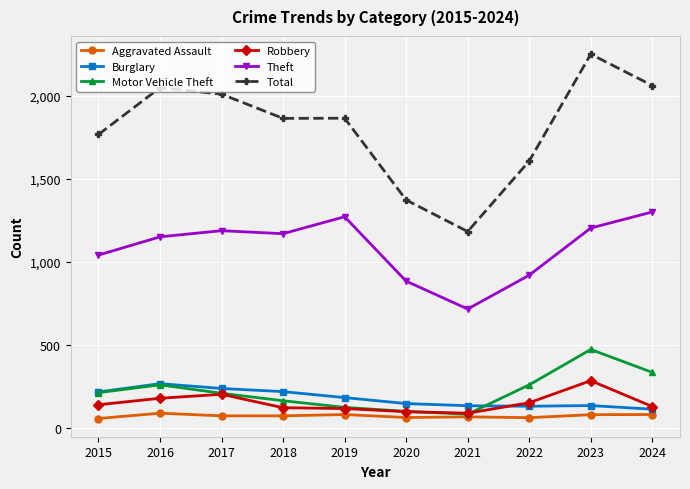

True or false: Burglary and Total intersect in this chart.

False